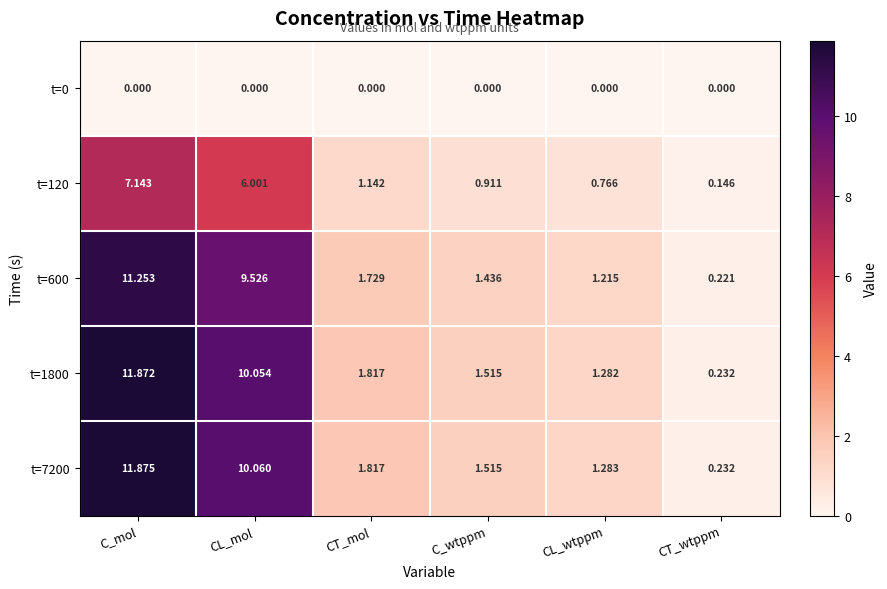

Where does the t=1800 series first go above 1?

C_mol